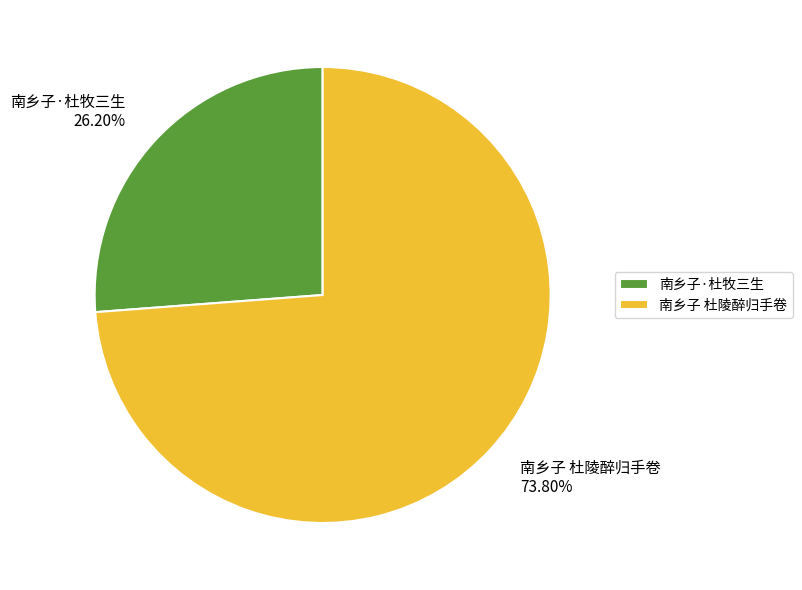

Which category has the biggest portion of the pie?

南乡子 杜陵醉归手卷